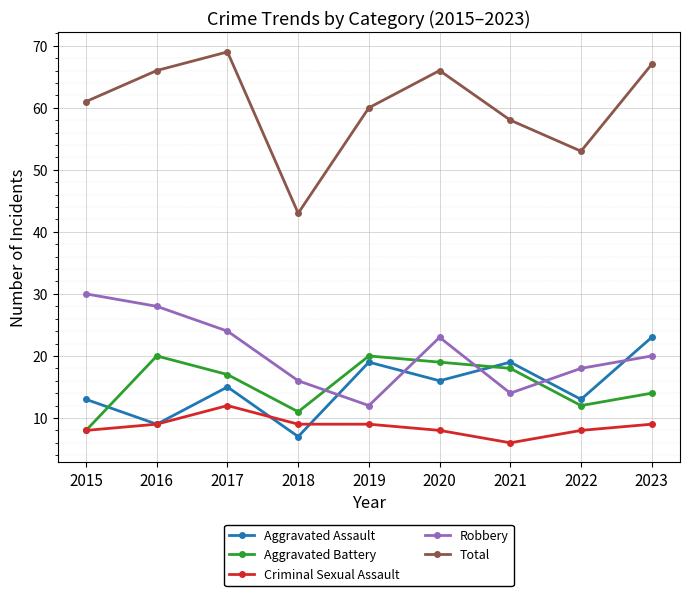

What value does the Total series have at 2019?

60